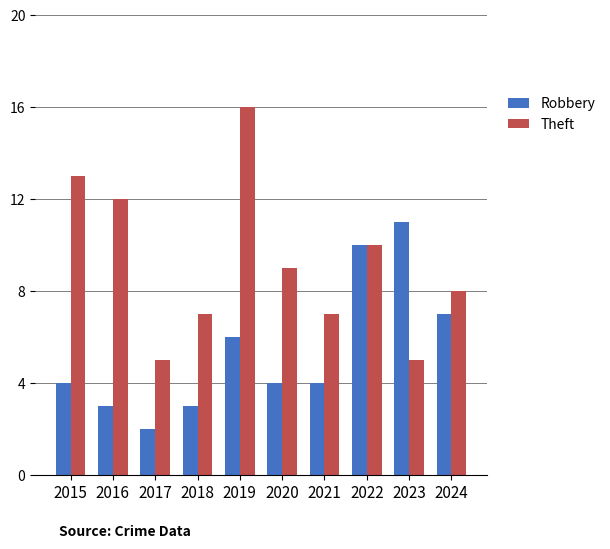

How many Robbery values are between 3 and 7?

7